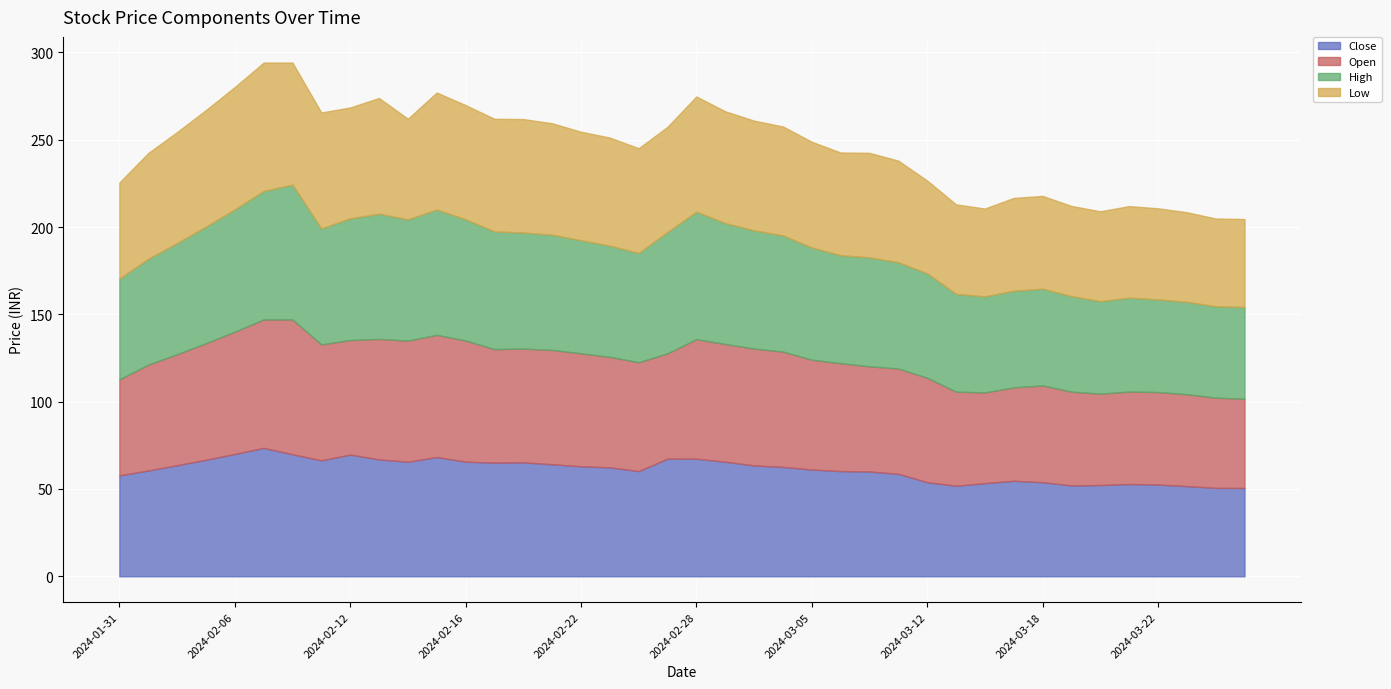

Reading left to right, extract all data points from this chart.

Close: 2024-01-31=57.8	2024-02-01=60.6	2024-02-02=63.6	2024-02-05=66.8	2024-02-06=70.0	2024-02-07=73.5	2024-02-08=69.9	2024-02-09=66.4	2024-02-12=69.7	2024-02-13=67.0	2024-02-14=65.6	2024-02-15=68.3	2024-02-16=65.7	2024-02-19=65.1	2024-02-20=65.2	2024-02-21=64.2	2024-02-22=63.0	2024-02-23=62.4	2024-02-26=60.2	2024-02-27=67.4	2024-02-28=67.3	2024-02-29=65.6	2024-03-01=63.5	2024-03-04=62.6	2024-03-05=61.1	2024-03-06=60.2	2024-03-07=60.0	2024-03-11=58.7	2024-03-12=53.9	2024-03-13=51.9	2024-03-14=53.4	2024-03-15=54.7	2024-03-18=53.9	2024-03-19=52.0	2024-03-20=52.2	2024-03-21=52.9	2024-03-22=52.5	2024-03-26=51.6	2024-03-27=50.6	2024-03-28=50.5
Open: 2024-01-31=55.0	2024-02-01=60.6	2024-02-02=63.6	2024-02-05=66.8	2024-02-06=70.0	2024-02-07=73.5	2024-02-08=77.2	2024-02-09=66.4	2024-02-12=65.6	2024-02-13=69.0	2024-02-14=69.4	2024-02-15=70.0	2024-02-16=69.4	2024-02-19=65.0	2024-02-20=65.2	2024-02-21=65.5	2024-02-22=64.7	2024-02-23=63.3	2024-02-26=62.4	2024-02-27=60.3	2024-02-28=68.5	2024-02-29=67.5	2024-03-01=66.9	2024-03-04=66.0	2024-03-05=62.9	2024-03-06=61.8	2024-03-07=60.2	2024-03-11=60.3	2024-03-12=59.8	2024-03-13=53.9	2024-03-14=52.0	2024-03-15=53.5	2024-03-18=55.4	2024-03-19=53.7	2024-03-20=52.4	2024-03-21=53.0	2024-03-22=53.0	2024-03-26=52.6	2024-03-27=51.6	2024-03-28=51.1
High: 2024-01-31=57.8	2024-02-01=60.6	2024-02-02=63.6	2024-02-05=66.8	2024-02-06=70.0	2024-02-07=73.5	2024-02-08=77.2	2024-02-09=66.4	2024-02-12=69.7	2024-02-13=71.7	2024-02-14=69.4	2024-02-15=71.8	2024-02-16=69.4	2024-02-19=67.4	2024-02-20=66.5	2024-02-21=66.0	2024-02-22=64.8	2024-02-23=63.6	2024-02-26=62.5	2024-02-27=69.5	2024-02-28=73.0	2024-02-29=69.2	2024-03-01=67.7	2024-03-04=66.5	2024-03-05=64.2	2024-03-06=61.8	2024-03-07=62.4	2024-03-11=60.9	2024-03-12=59.8	2024-03-13=56.0	2024-03-14=55.0	2024-03-15=55.4	2024-03-18=55.4	2024-03-19=54.7	2024-03-20=53.0	2024-03-21=53.8	2024-03-22=53.0	2024-03-26=52.9	2024-03-27=52.4	2024-03-28=52.5
Low: 2024-01-31=55.0	2024-02-01=60.6	2024-02-02=63.6	2024-02-05=66.8	2024-02-06=70.0	2024-02-07=73.5	2024-02-08=69.9	2024-02-09=66.4	2024-02-12=63.5	2024-02-13=66.2	2024-02-14=57.6	2024-02-15=67.0	2024-02-16=65.4	2024-02-19=64.5	2024-02-20=65.0	2024-02-21=63.8	2024-02-22=62.1	2024-02-23=61.9	2024-02-26=60.0	2024-02-27=60.2	2024-02-28=66.0	2024-02-29=64.0	2024-03-01=62.9	2024-03-04=62.4	2024-03-05=60.5	2024-03-06=58.9	2024-03-07=59.9	2024-03-11=58.2	2024-03-12=53.1	2024-03-13=51.2	2024-03-14=50.3	2024-03-15=53.1	2024-03-18=53.1	2024-03-19=51.6	2024-03-20=51.5	2024-03-21=52.4	2024-03-22=52.2	2024-03-26=51.3	2024-03-27=50.2	2024-03-28=50.4